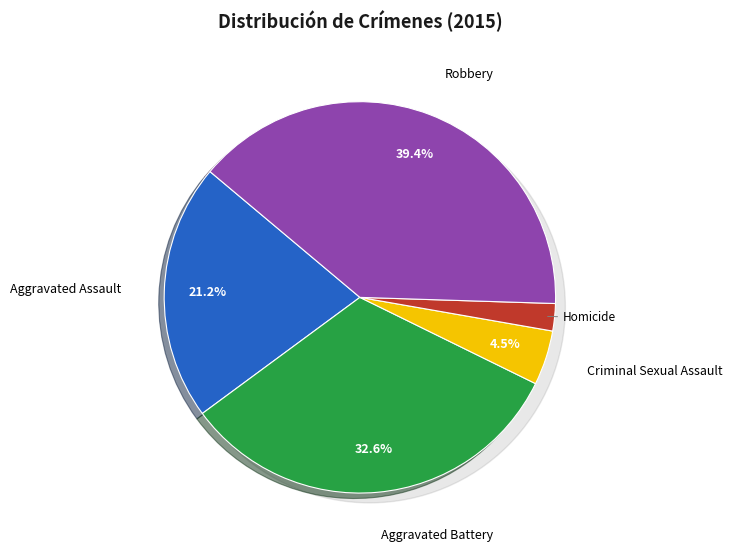

True or false: Aggravated Assault accounts for 21% of the total.

True